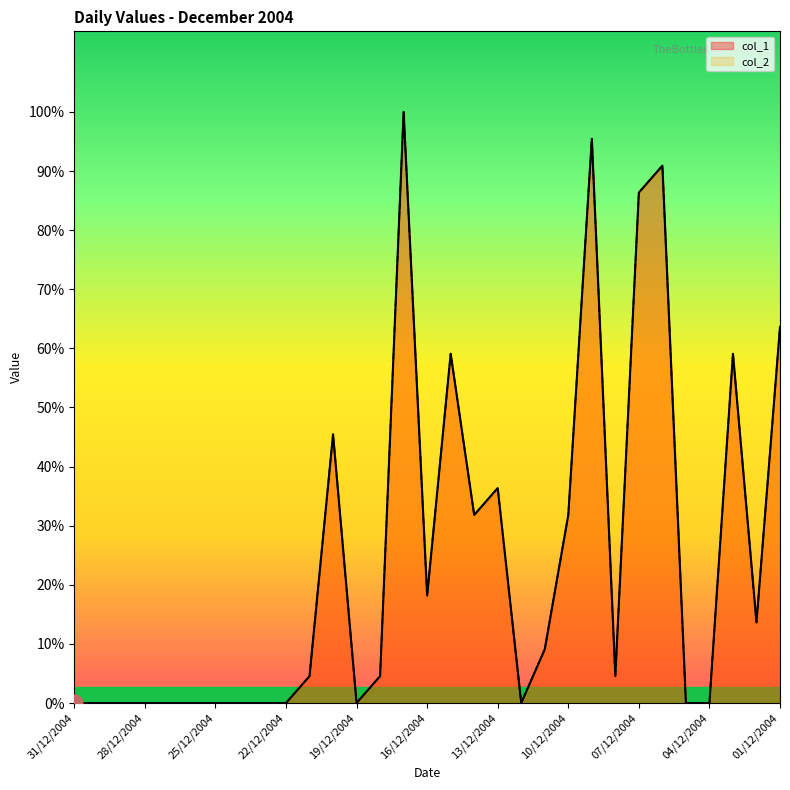

Reading right to left, what are all the values shown in this chart?

col_1: 01/12/2004=14	02/12/2004=3	03/12/2004=13	04/12/2004=0	05/12/2004=0	06/12/2004=20	07/12/2004=19	08/12/2004=1	09/12/2004=21	10/12/2004=7	11/12/2004=2	12/12/2004=0	13/12/2004=8	14/12/2004=7	15/12/2004=13	16/12/2004=4	17/12/2004=22	18/12/2004=1	19/12/2004=0	20/12/2004=10	21/12/2004=1	22/12/2004=0	23/12/2004=0	24/12/2004=0	25/12/2004=0	26/12/2004=0	27/12/2004=0	28/12/2004=0	29/12/2004=0	30/12/2004=0	31/12/2004=0
col_2: 01/12/2004=14	02/12/2004=3	03/12/2004=13	04/12/2004=0	05/12/2004=0	06/12/2004=20	07/12/2004=19	08/12/2004=1	09/12/2004=21	10/12/2004=7	11/12/2004=2	12/12/2004=0	13/12/2004=8	14/12/2004=7	15/12/2004=13	16/12/2004=4	17/12/2004=22	18/12/2004=1	19/12/2004=0	20/12/2004=10	21/12/2004=1	22/12/2004=0	23/12/2004=0	24/12/2004=0	25/12/2004=0	26/12/2004=0	27/12/2004=0	28/12/2004=0	29/12/2004=0	30/12/2004=0	31/12/2004=0